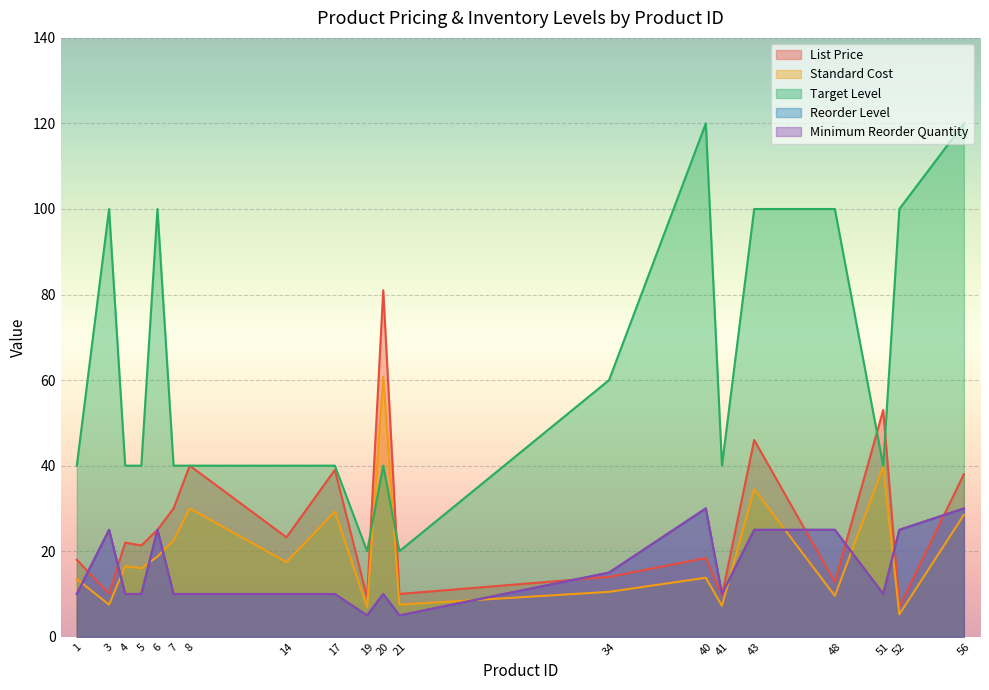

At how many categories does at least one series exceed 87?

7